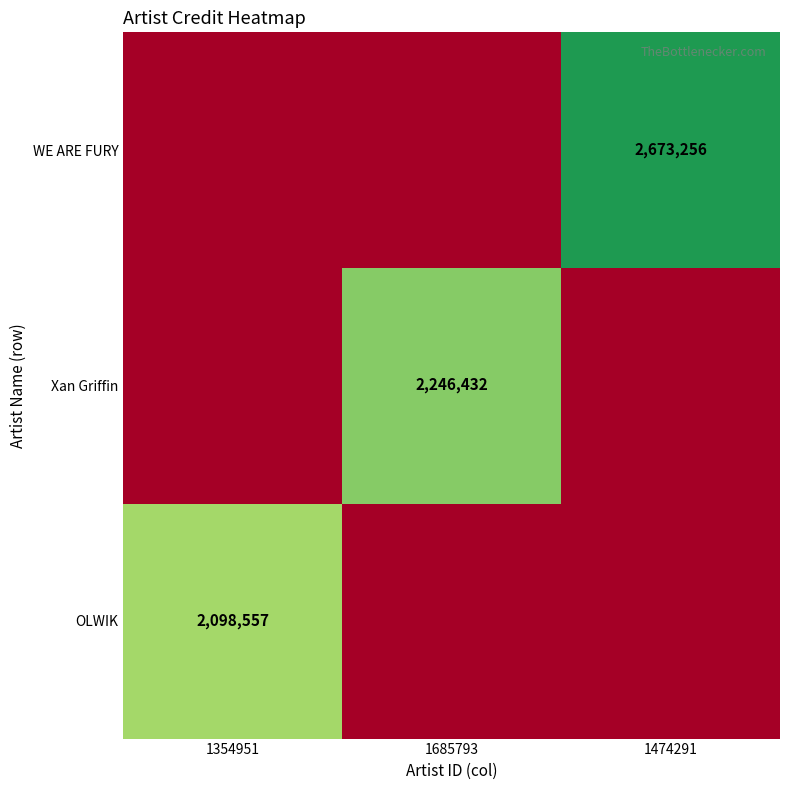

True or false: OLWIK has a value of 2098557 at 1354951.

True